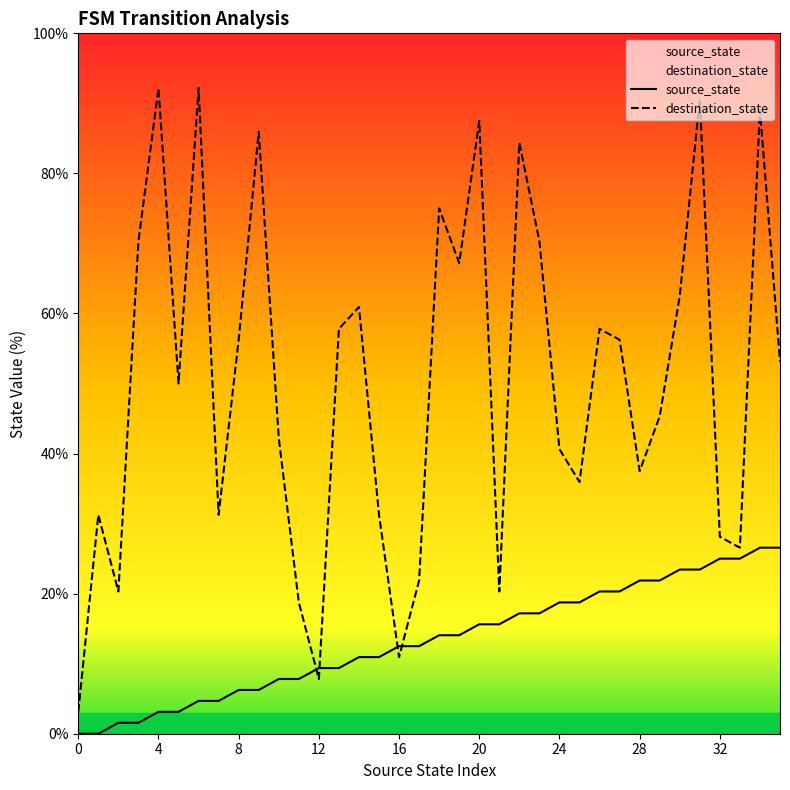

What are all the series names shown in the legend?

source_state, destination_state